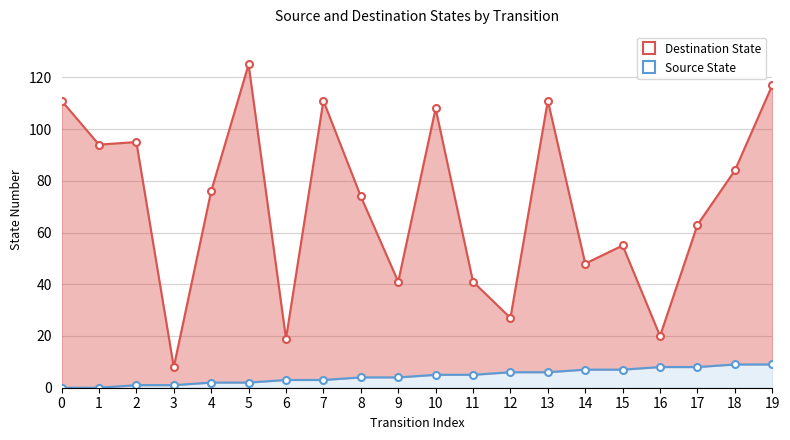

What are all the series names shown in the legend?

Destination State, Source State